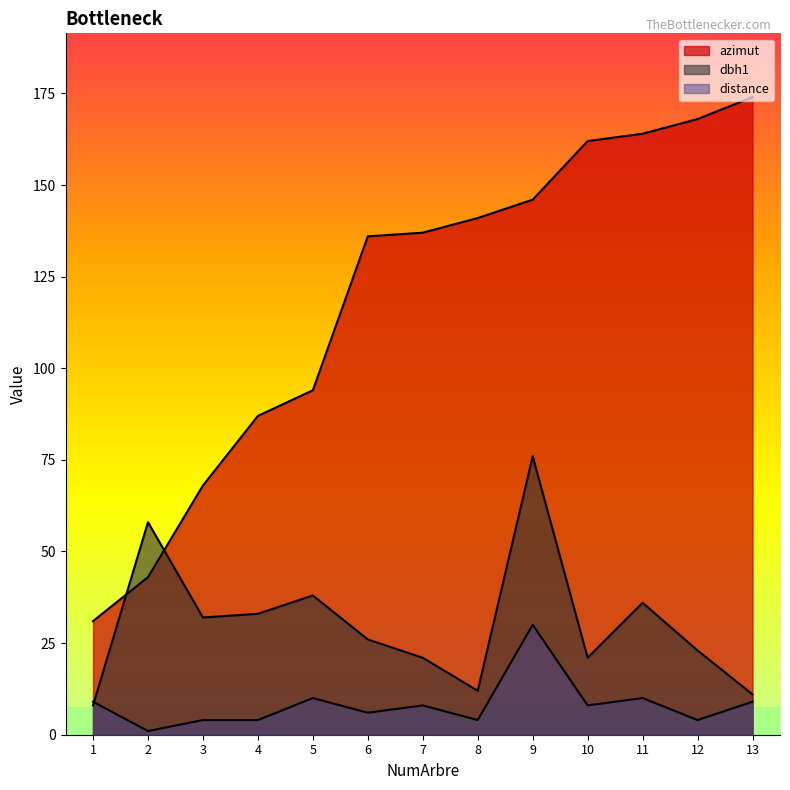

True or false: azimut and distance intersect in this chart.

False